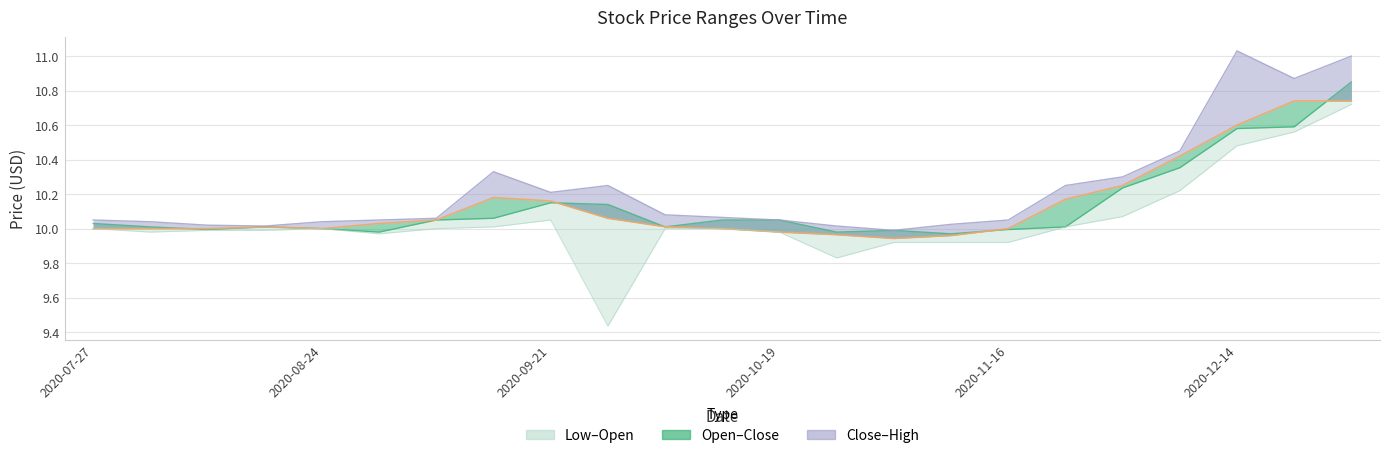

How many interior local peaks does the Low series have?

2